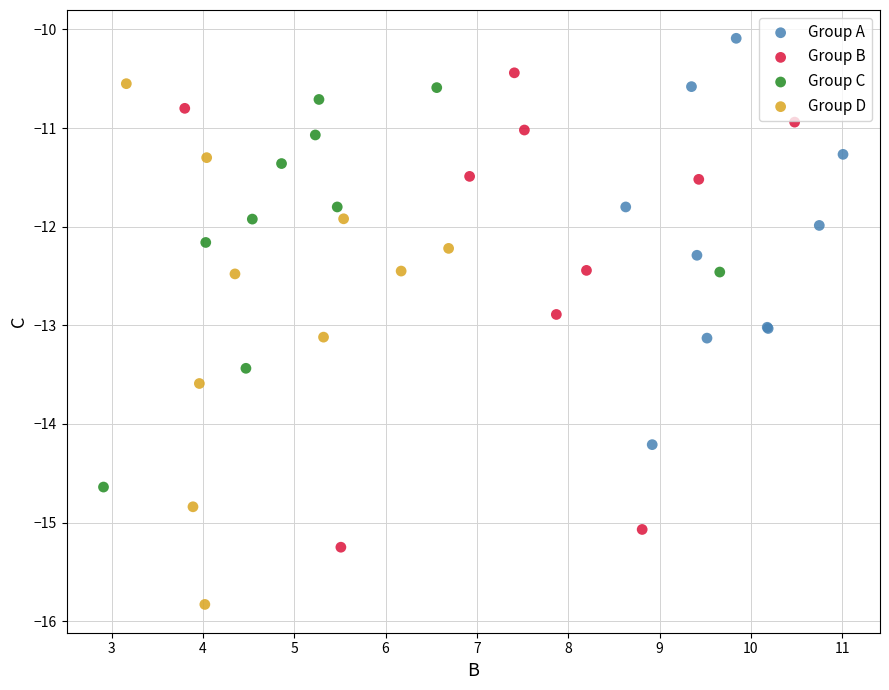

Which series reaches the minimum Y coordinate?

Group D